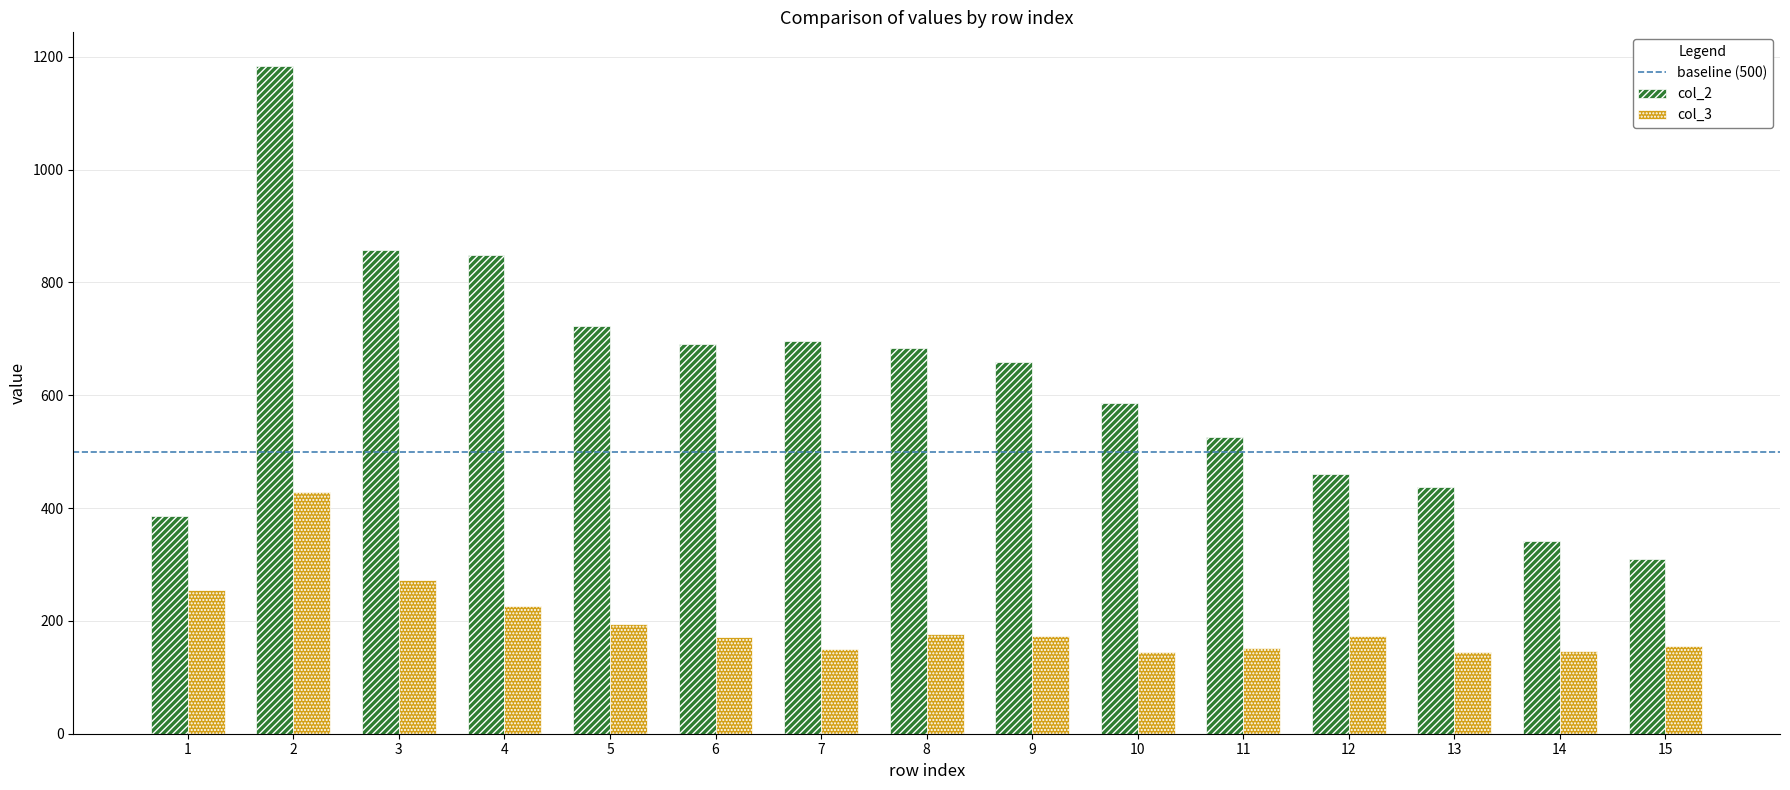

Which series has the widest spread of values?

col_2